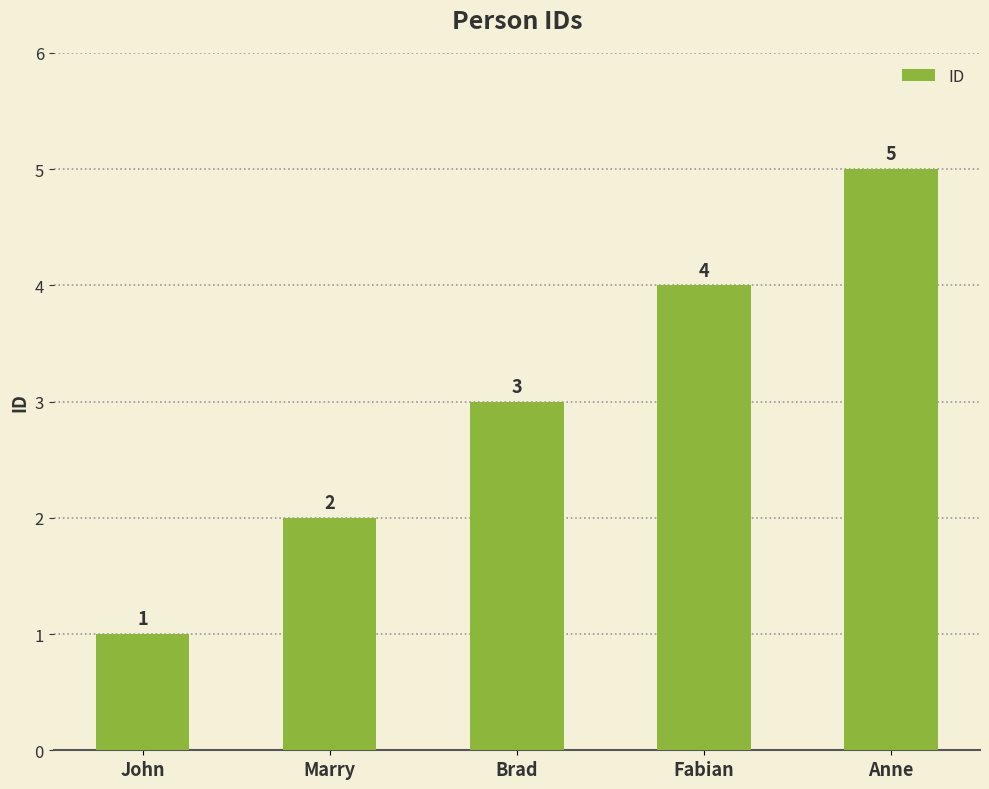

What is the smallest value displayed?

1